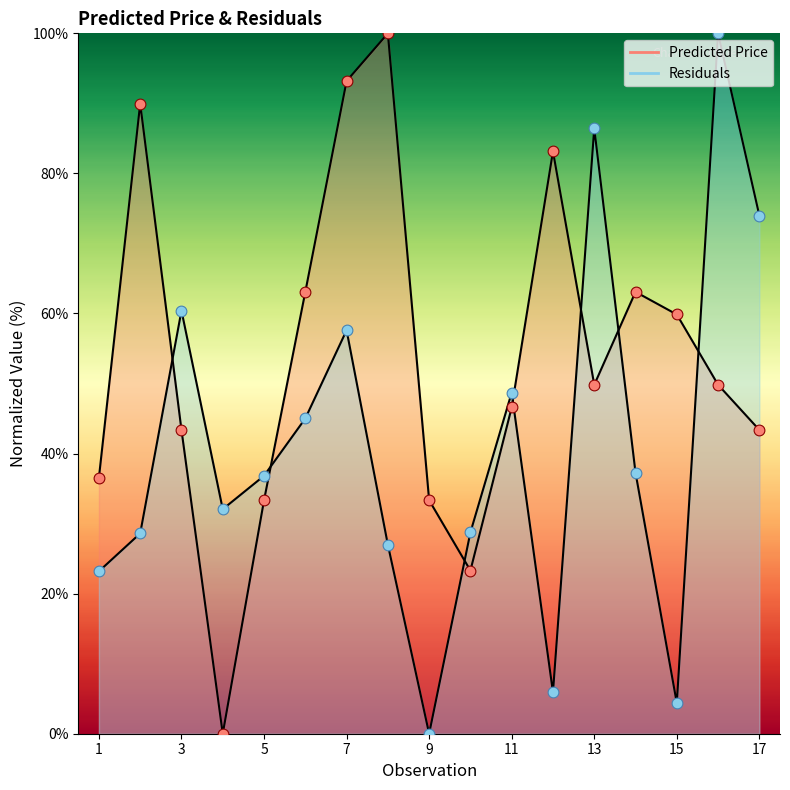

At how many categories does at least one series exceed 72?

7